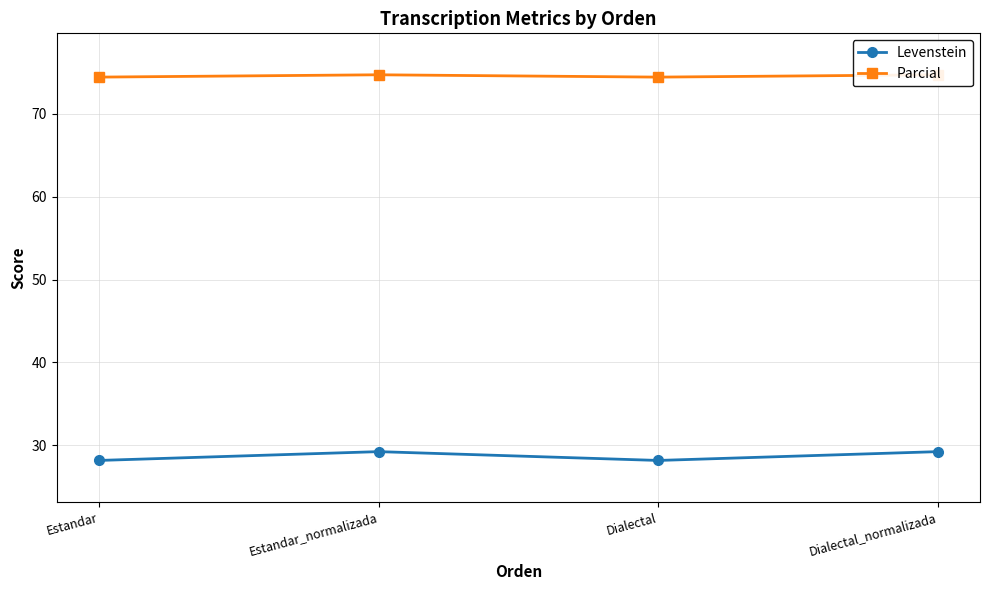

What is the value of the Parcial point at the 1st from the left?

74.4